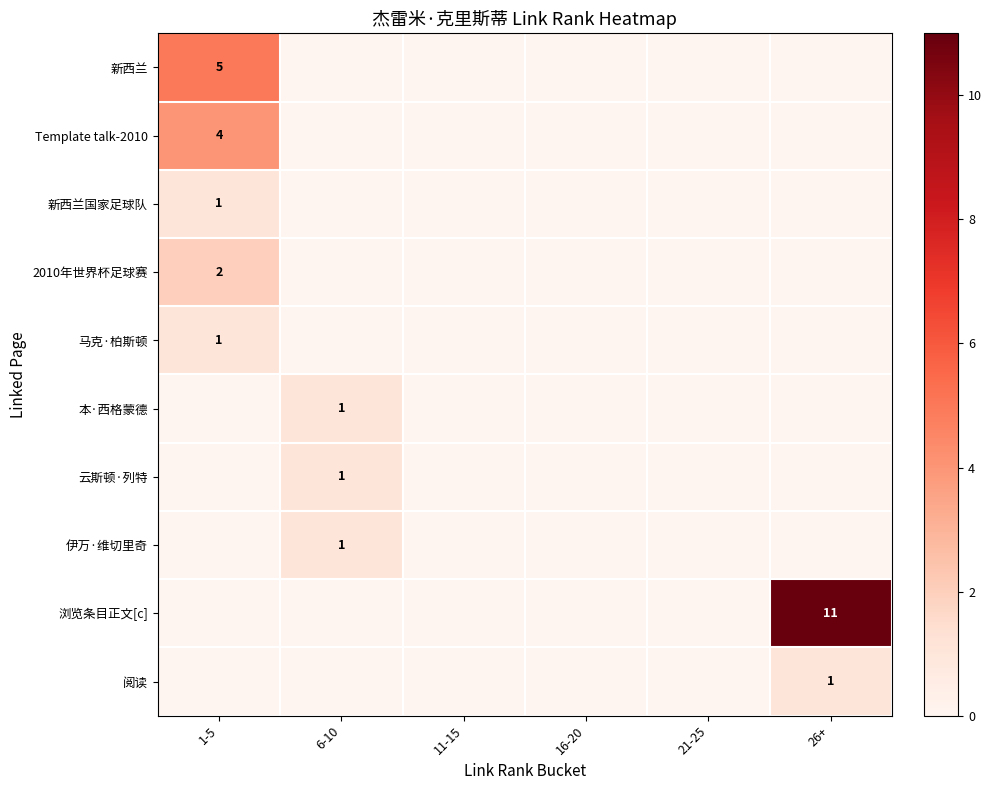

The 阅读 series shows 0 at 26+. True or false?

False